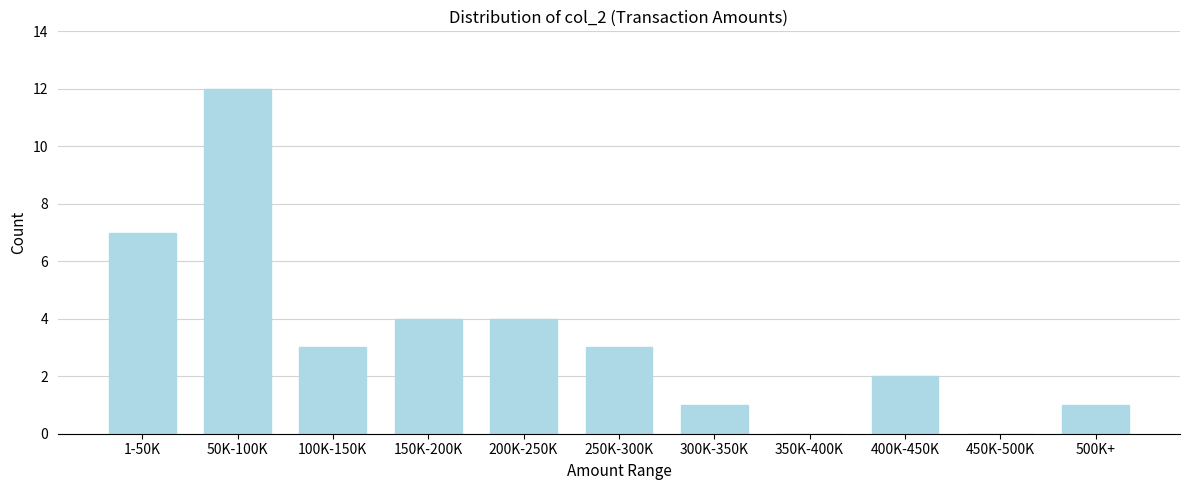

Reading right to left, what are all the values shown in this chart?

500K+=1	450K-500K=0	400K-450K=2	350K-400K=0	300K-350K=1	250K-300K=3	200K-250K=4	150K-200K=4	100K-150K=3	50K-100K=12	1-50K=7